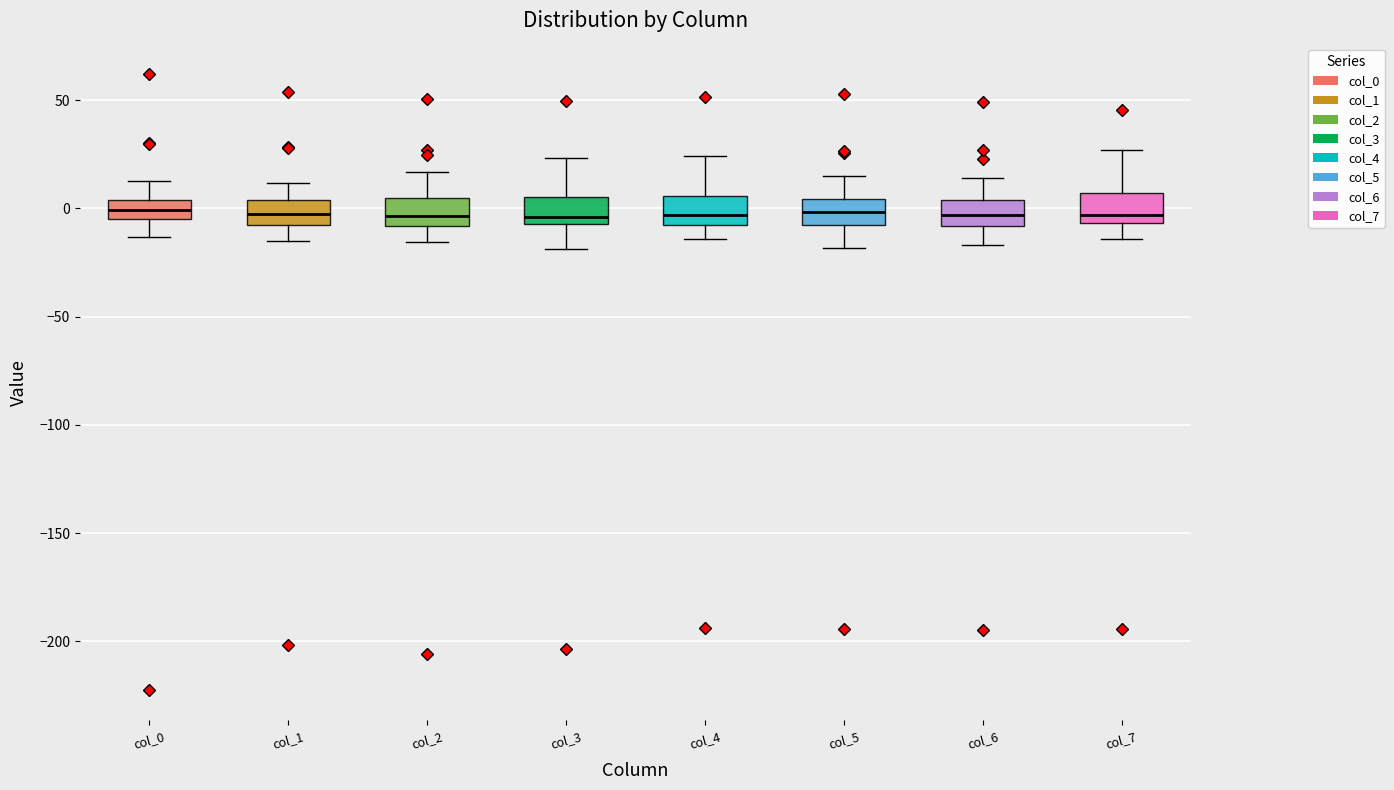

Reading left to right, read every box against the y-axis: the position of its median line, the range the box covers, and the ends of its whiskers. The values are not printed on the chart, so give them approximately, as read against the axis.

col_0: median 0, box -5 to 5, whiskers -15 to 15
col_1: median 0, box -10 to 5, whiskers -15 to 10
col_2: median -5, box -10 to 5, whiskers -15 to 15
col_3: median -5 (just above the box's lower edge), box -5 to 5, whiskers -20 to 25
col_4: median -5 (just above the box's lower edge), box -5 to 5, whiskers -15 to 25
col_5: median 0, box -10 to 5, whiskers -20 to 15
col_6: median -5, box -10 to 5, whiskers -15 to 15
col_7: median -5 (just above the box's lower edge), box -5 to 5, whiskers -15 to 25